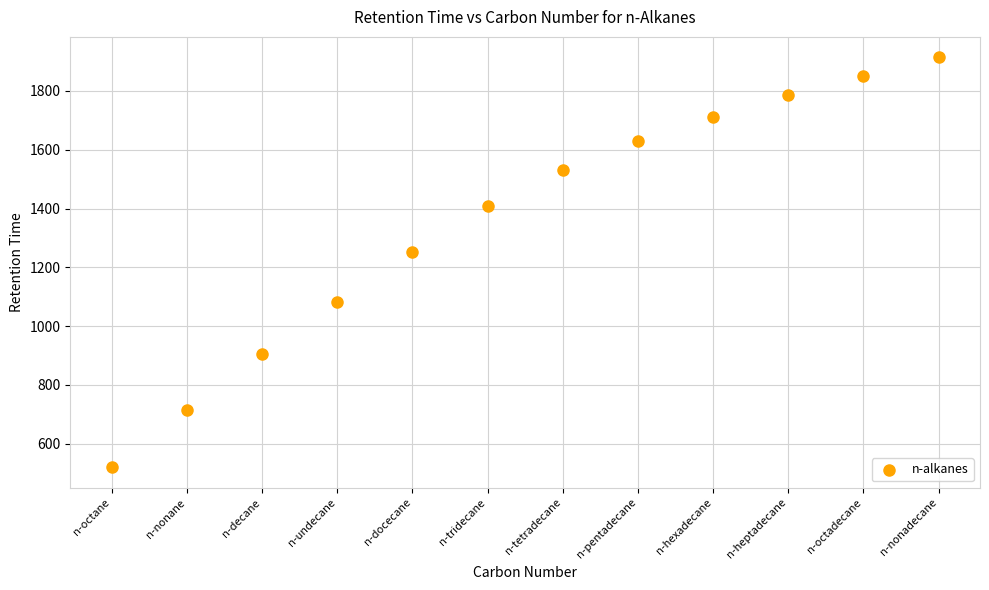

What is the average Y value?

1359.1